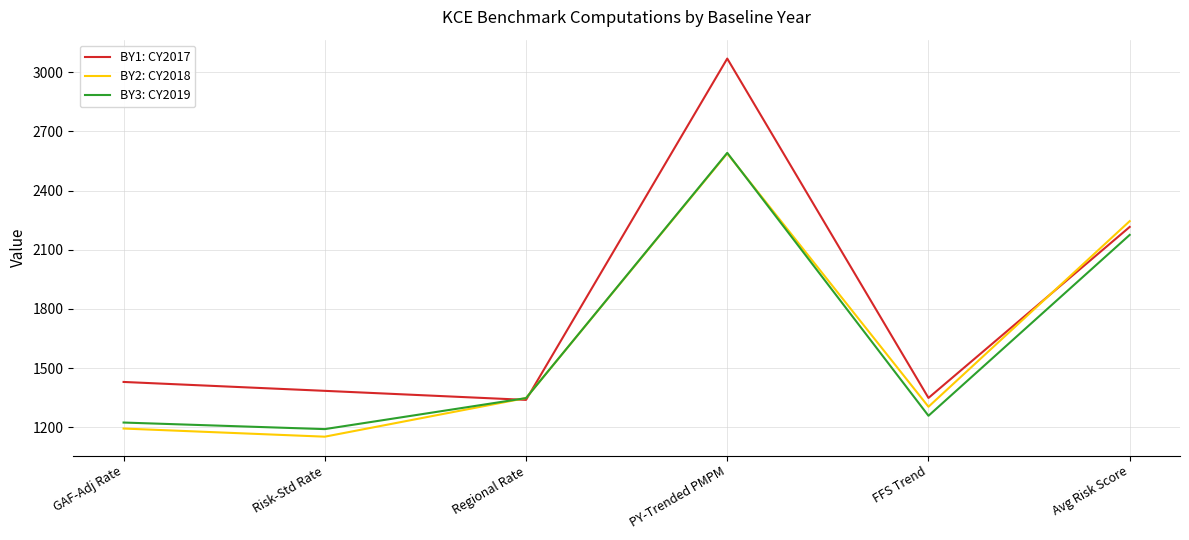

Is the value of BY3: CY2019 at PY-Trended PMPM greater than the value of BY1: CY2017 at Regional Rate?

Yes